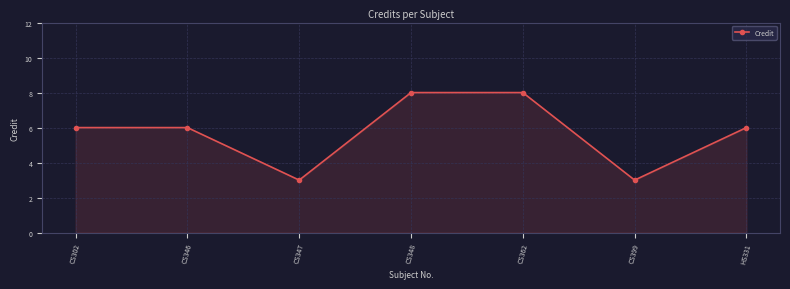

Is it true that the value at HS331 is 1?

False